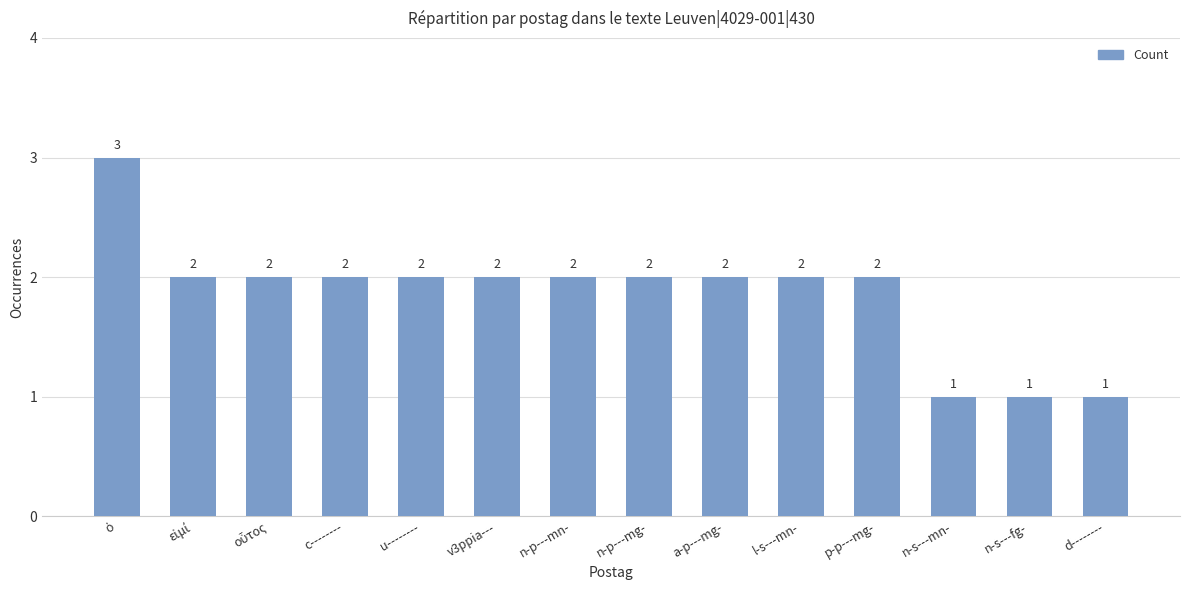

What is the value of the 10th bar from the left?

2